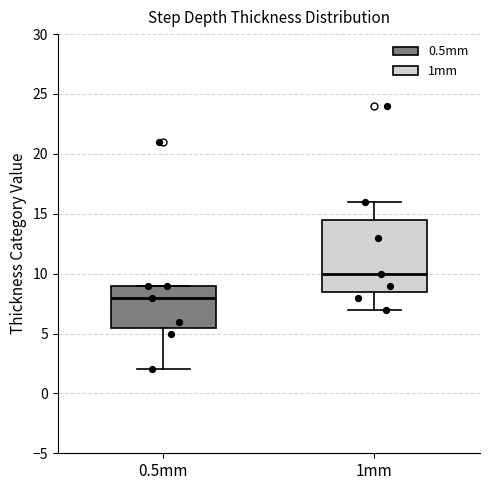

Comparing the boxes themselves (not the whiskers), which one is the tallest?

1mm